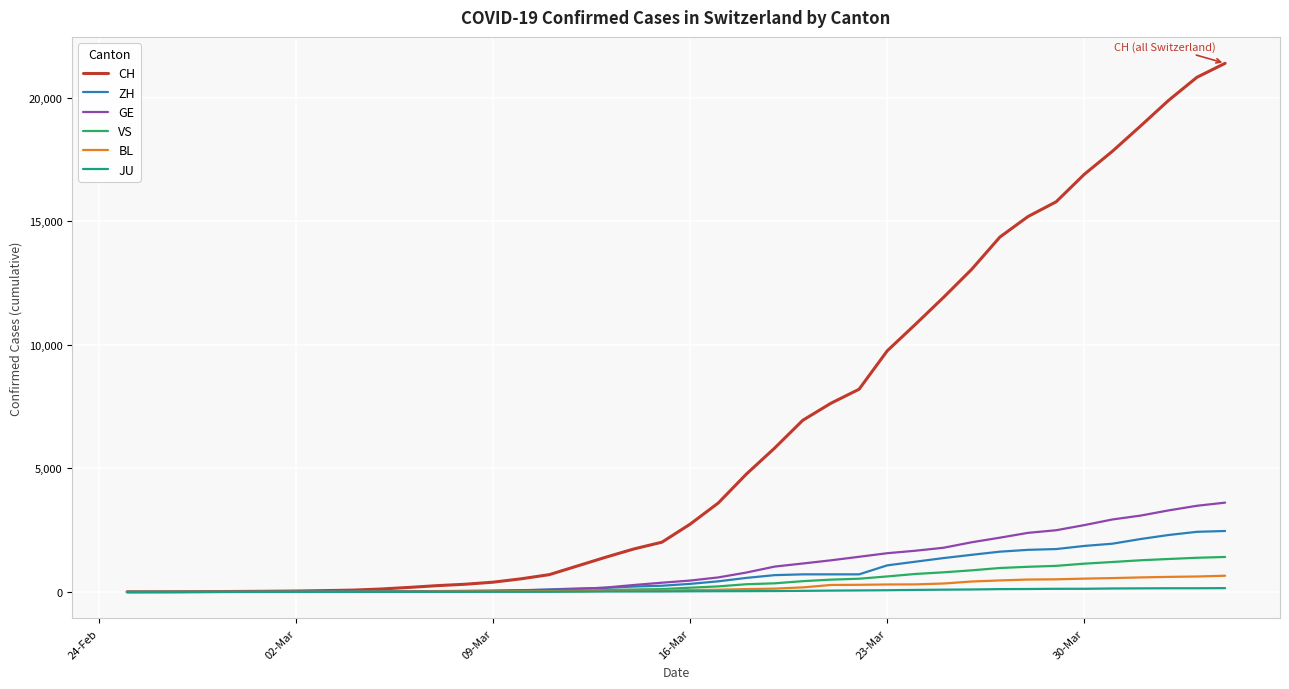

What is the maximum value for CH?

21398